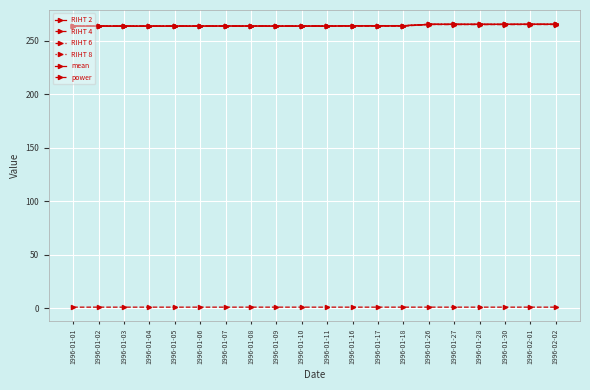

True or false: power and RIHT 4 cross at least once.

False